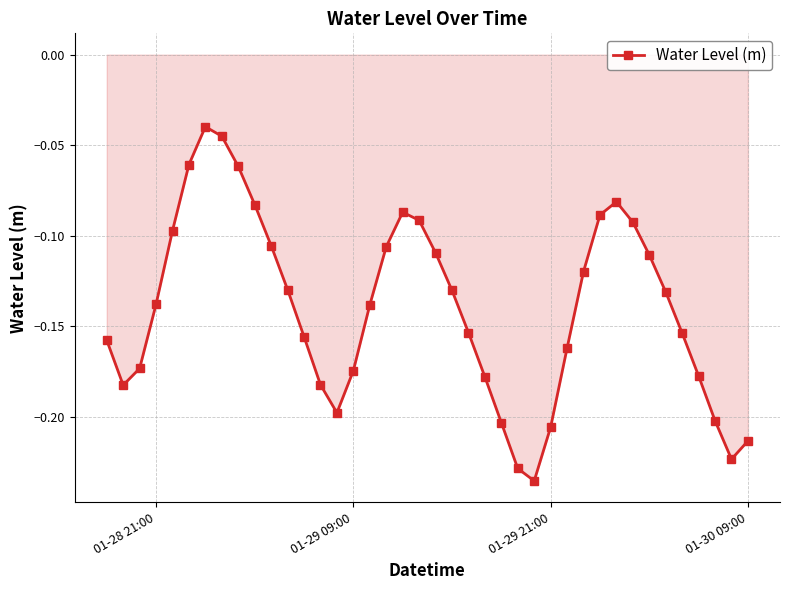

How many interior local peaks (higher than both neighbors) does the data have?

3